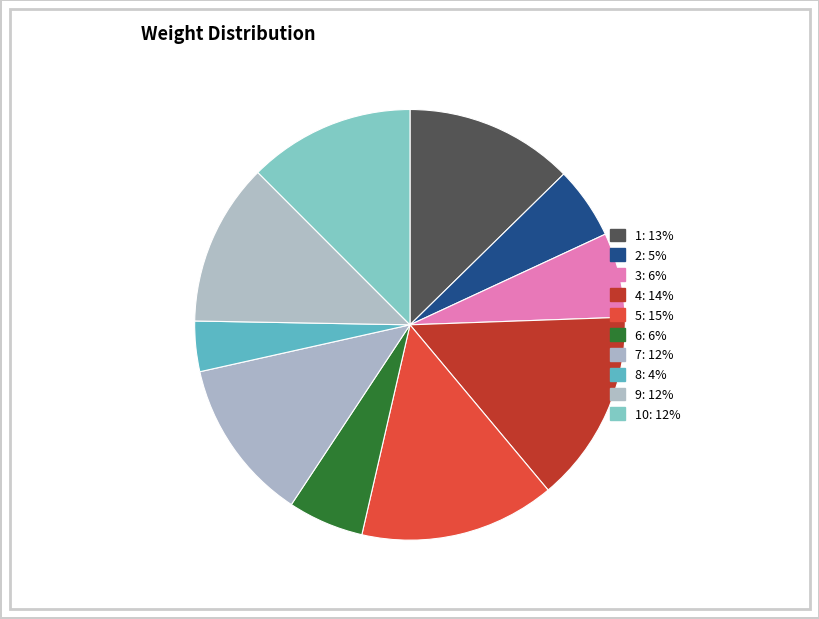

How many slices are in this pie chart?

10